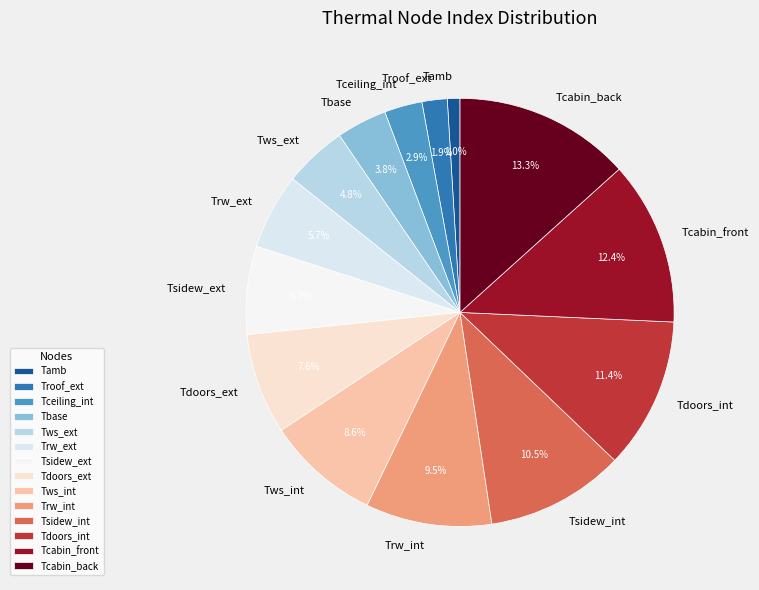

Is it true that Tsidew_ext is 7% of the pie?

True